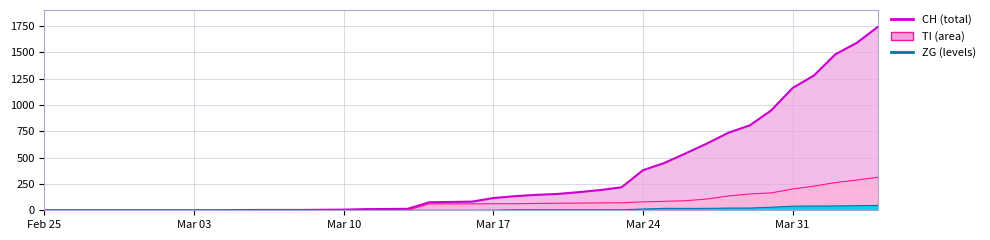

What is the value of the CH line point at the 16th from the left?

11